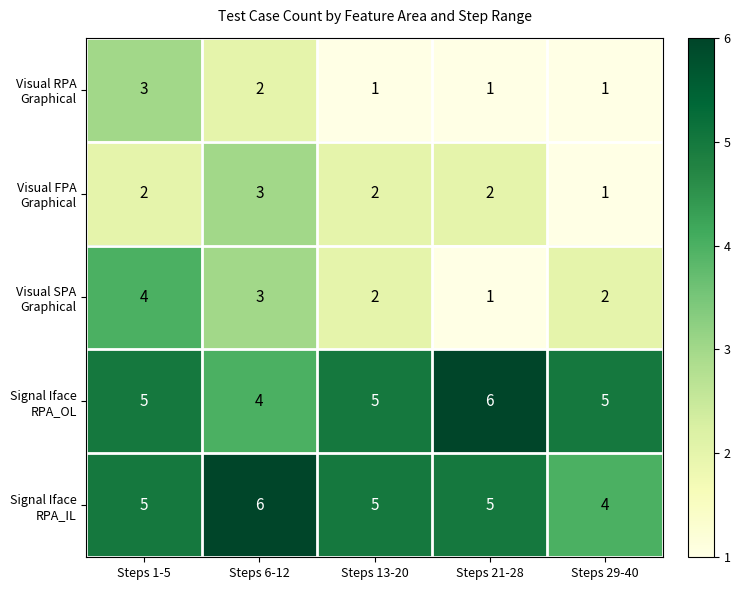

What is the spread (max minus min) of values at Steps 13-20?

4